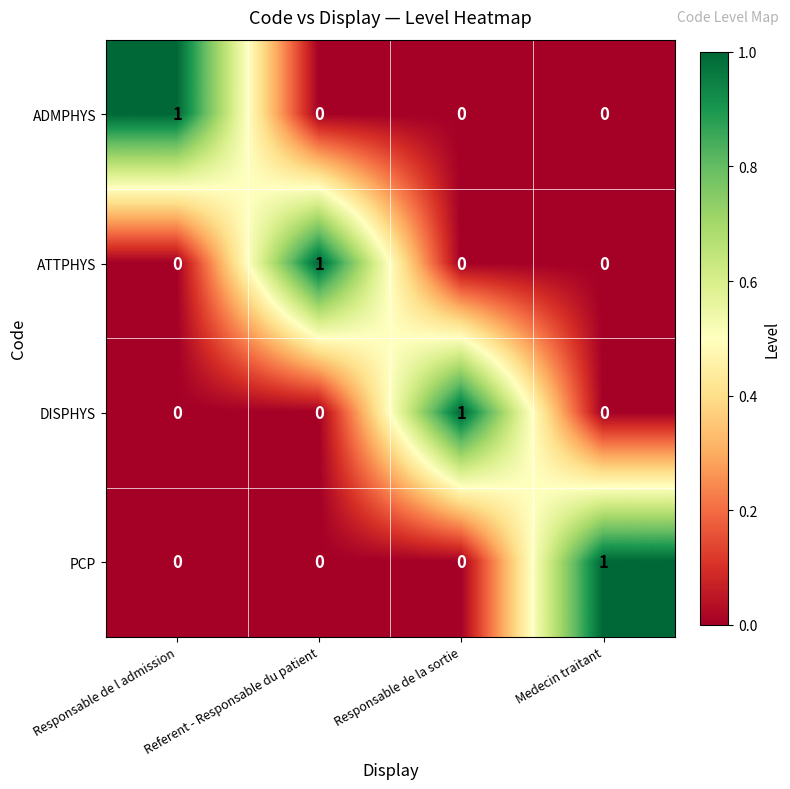

True or false: ATTPHYS has a value of 1 at Referent - Responsable du patient.

True